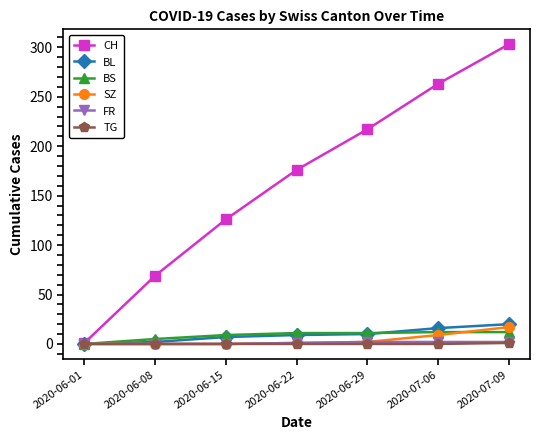

What is the label of the 2nd point from the left?

2020-06-08